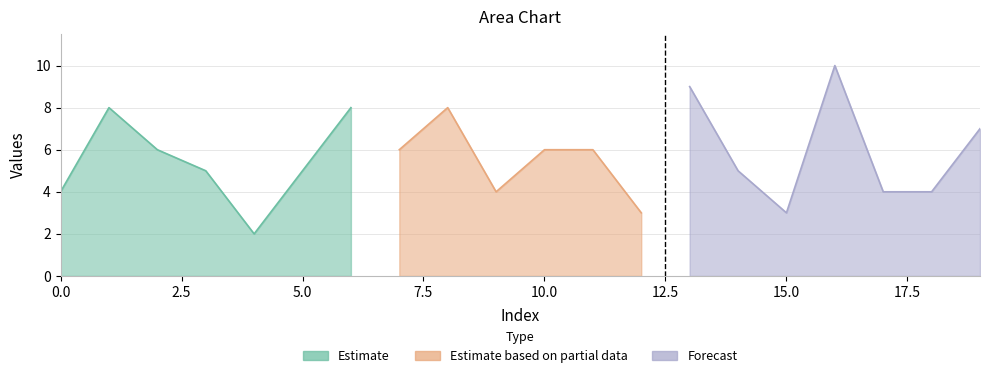

How many points are lower than both their immediate neighbors (excluding endpoints)?

5